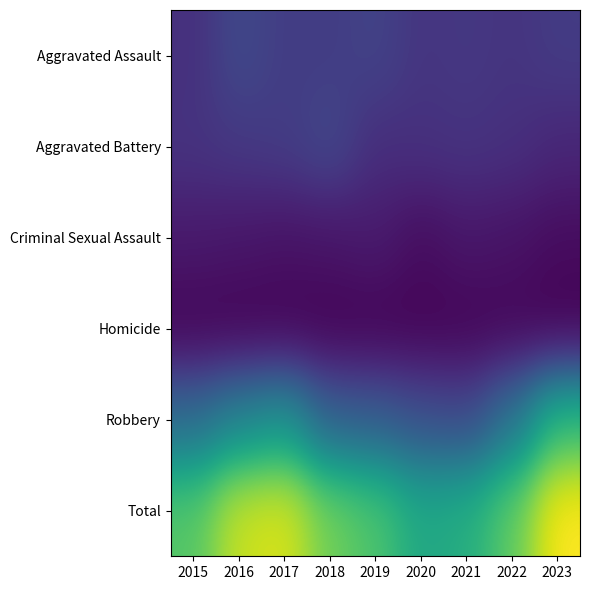

Between 2021 and 2016, which is larger?

2016